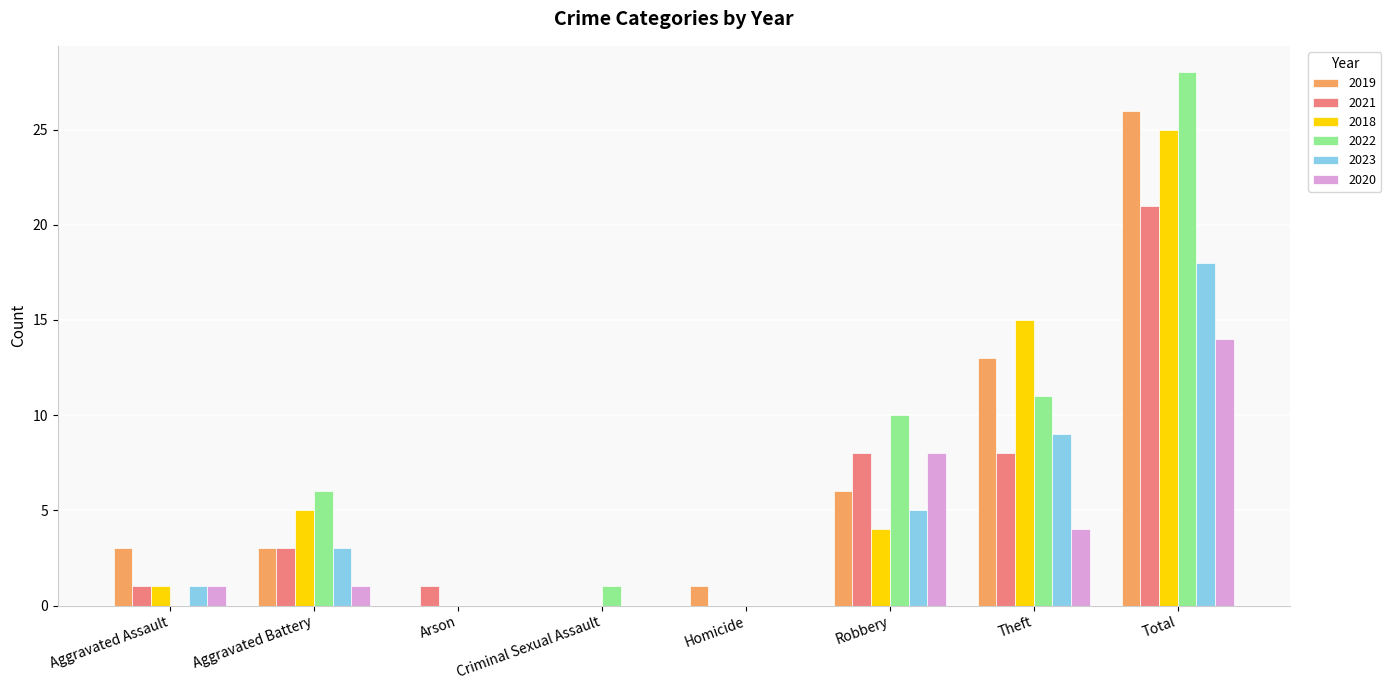

At which category does the chart reach its peak across all series?

Total